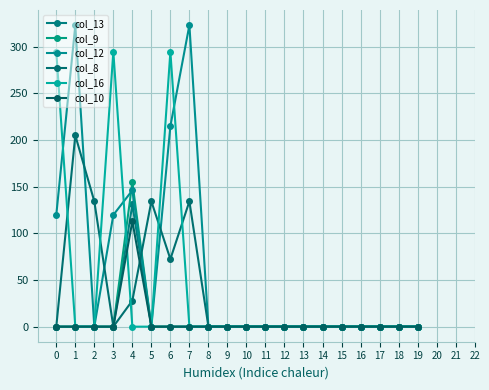

What is the difference between the maximum and minimum values in the col_9 series?

154.7